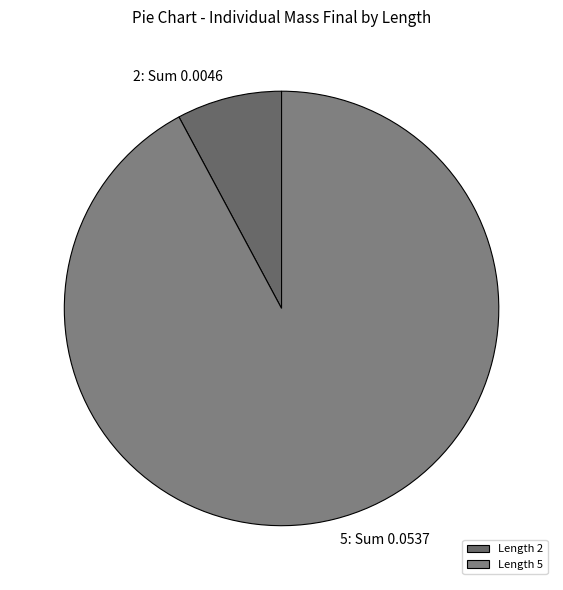

How many slices are in this pie chart?

2